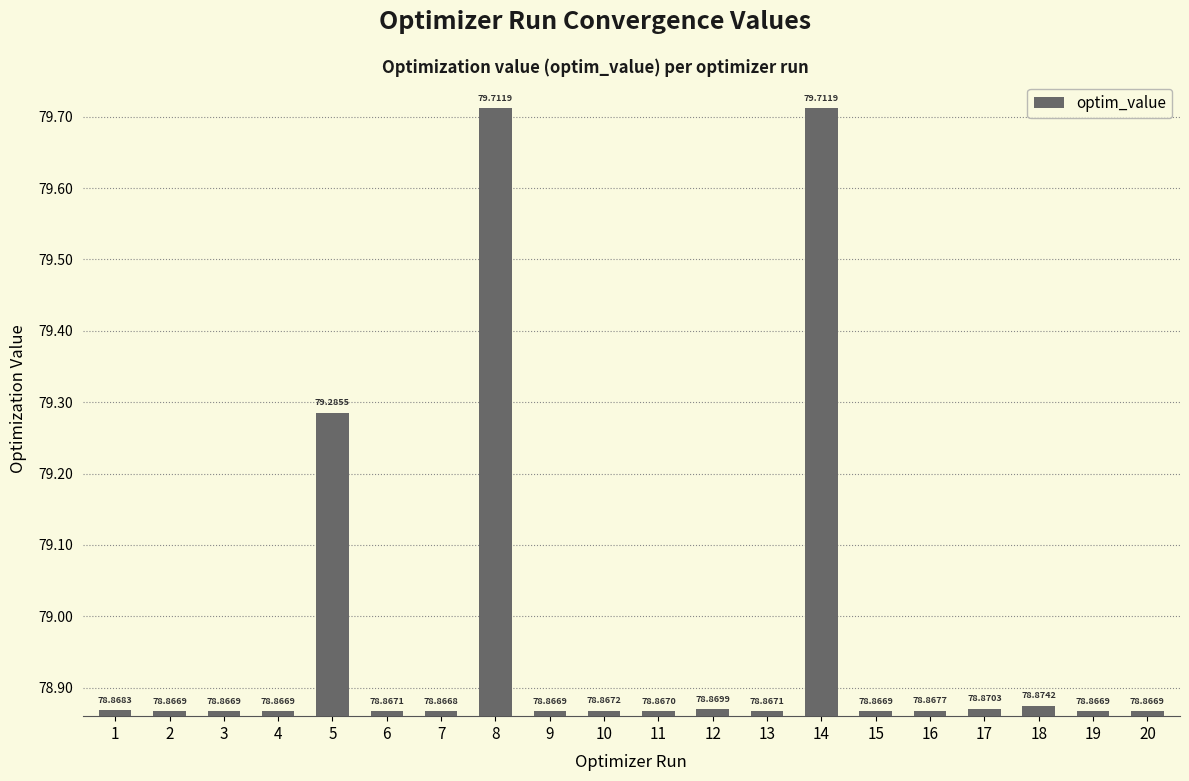

True or false: the data shows 103.3 at 4.

False